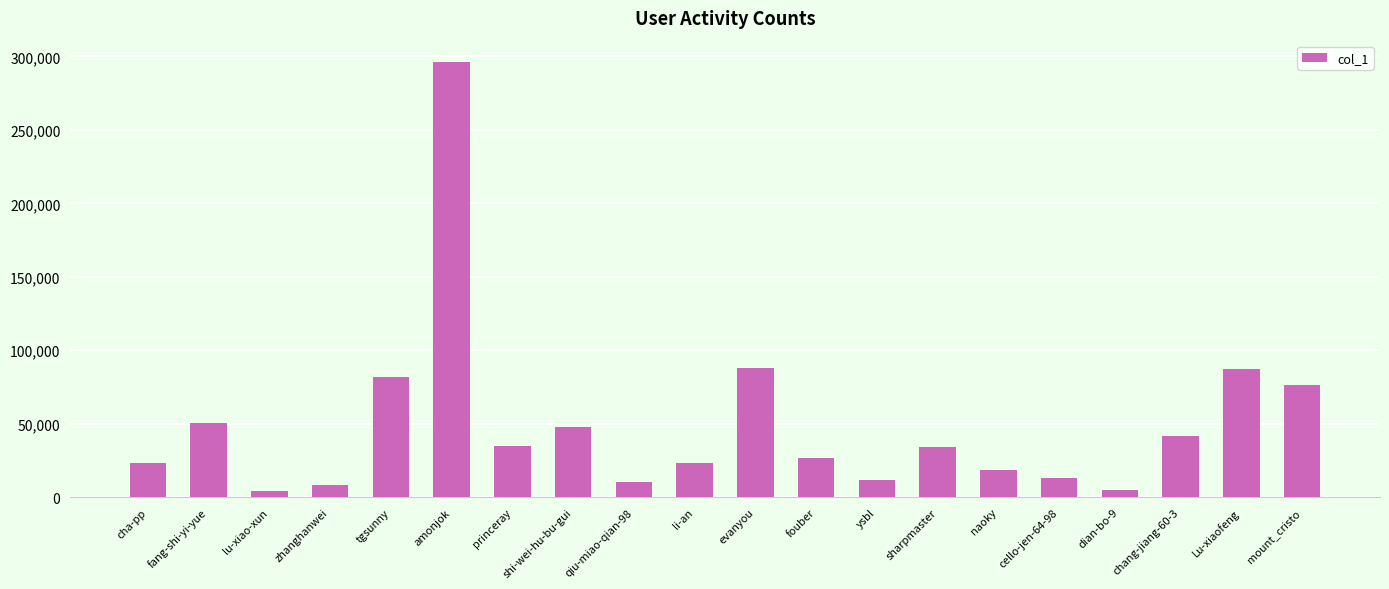

How many series are shown in this chart?

1